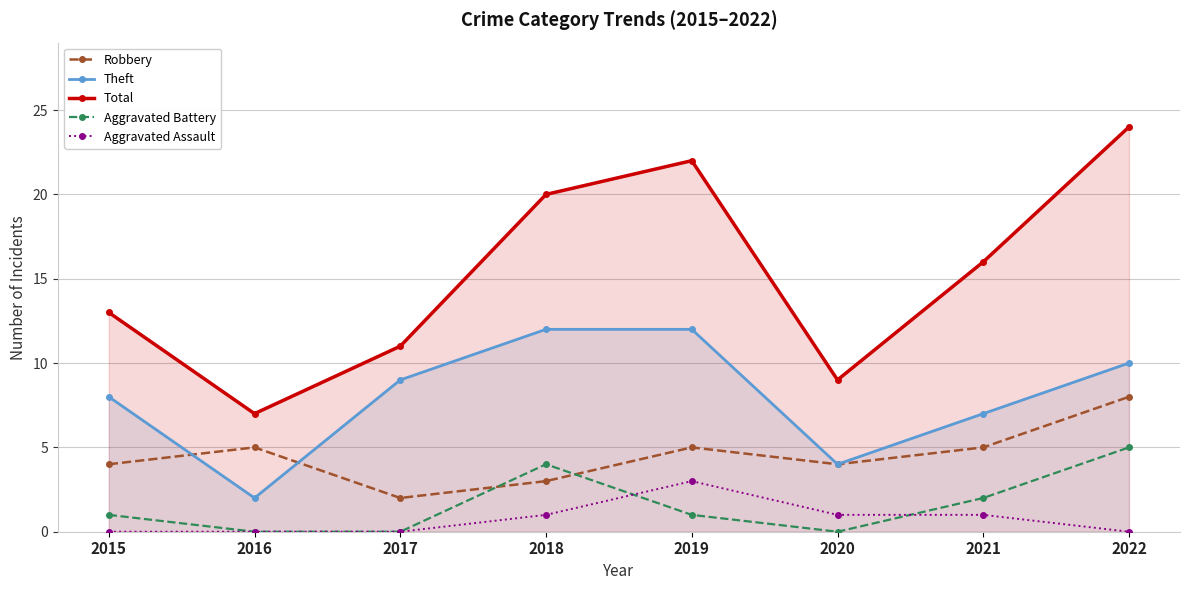

Does the chart display data point markers on the line(s)?

Yes